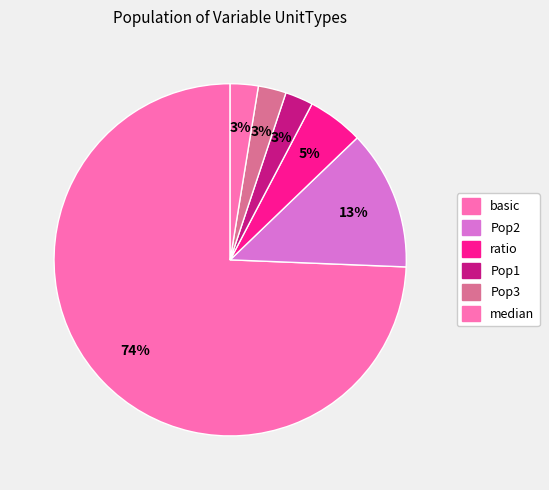

How many slices are in this pie chart?

6